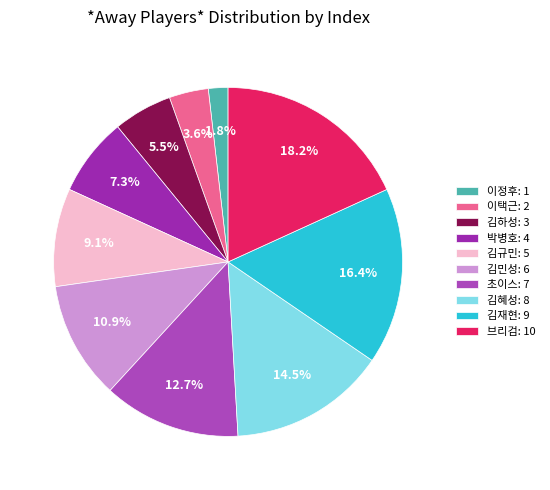

How many segments does this pie chart have?

10